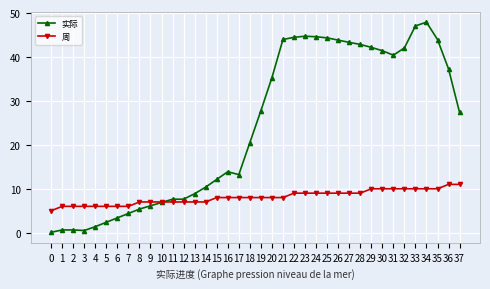

Rank the series by their maximum value, from highest to lowest.

实际, 周